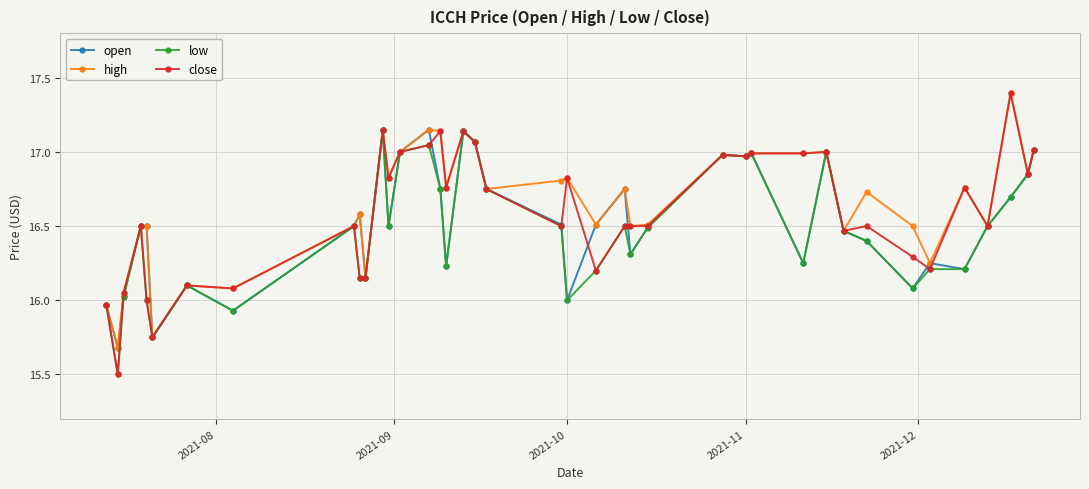

What is the smallest value displayed?

15.5